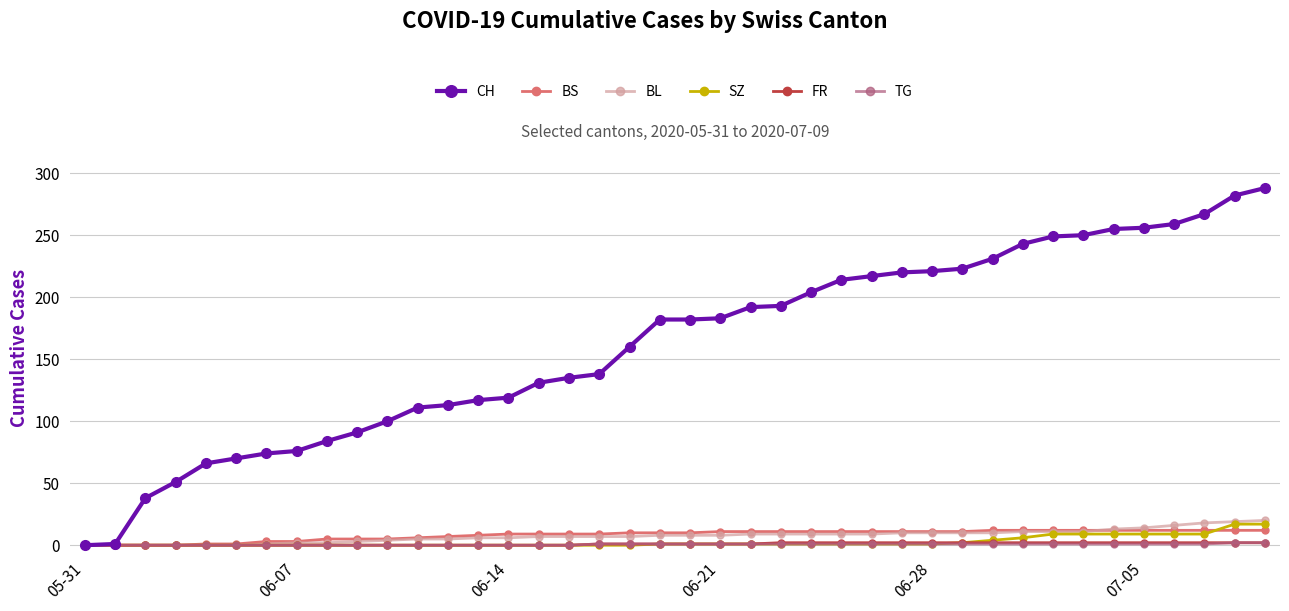

What is the highest value of the SZ series?

17